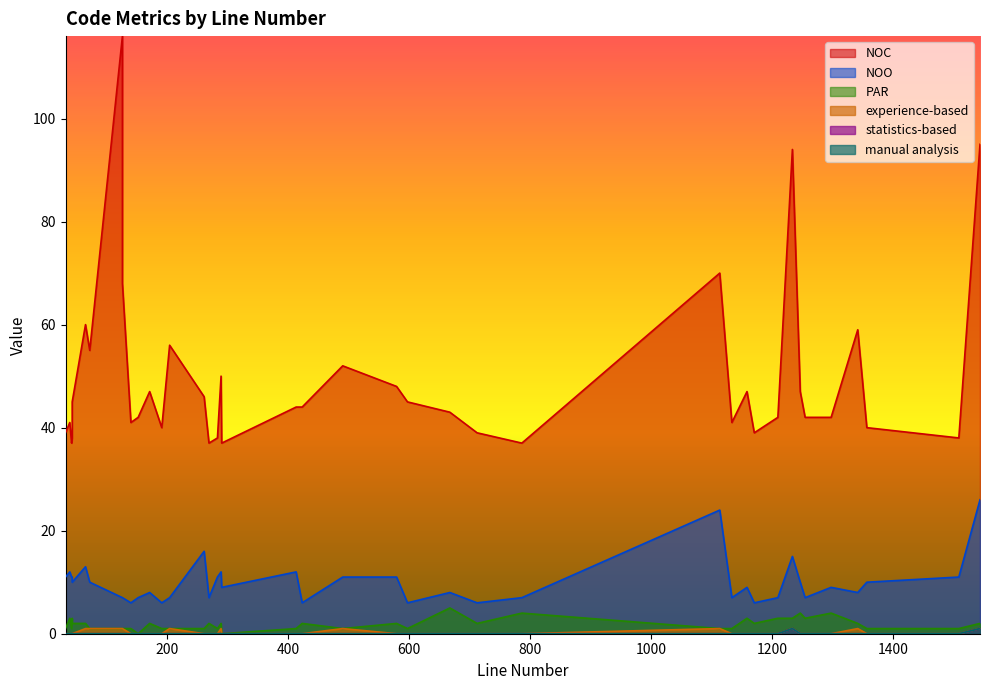

What is the maximum value shown in the chart?

116